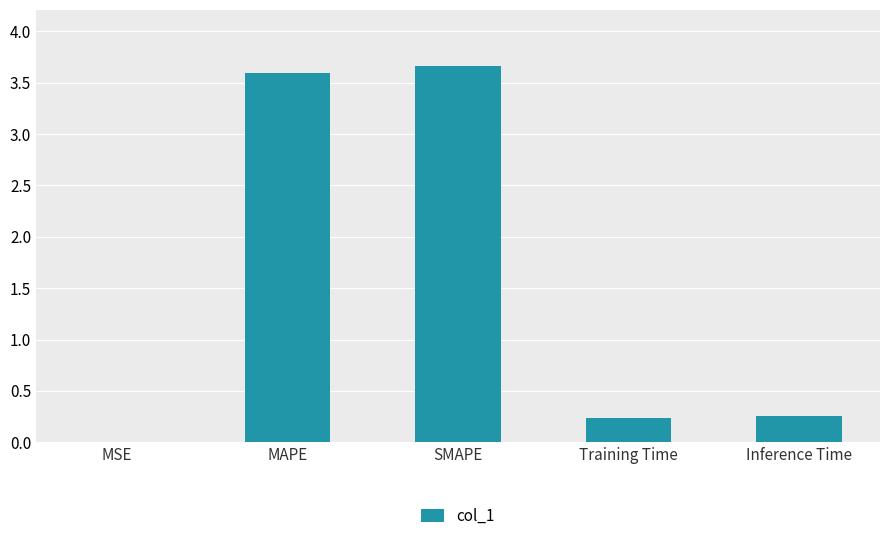

What is the sum of all values?

7.8